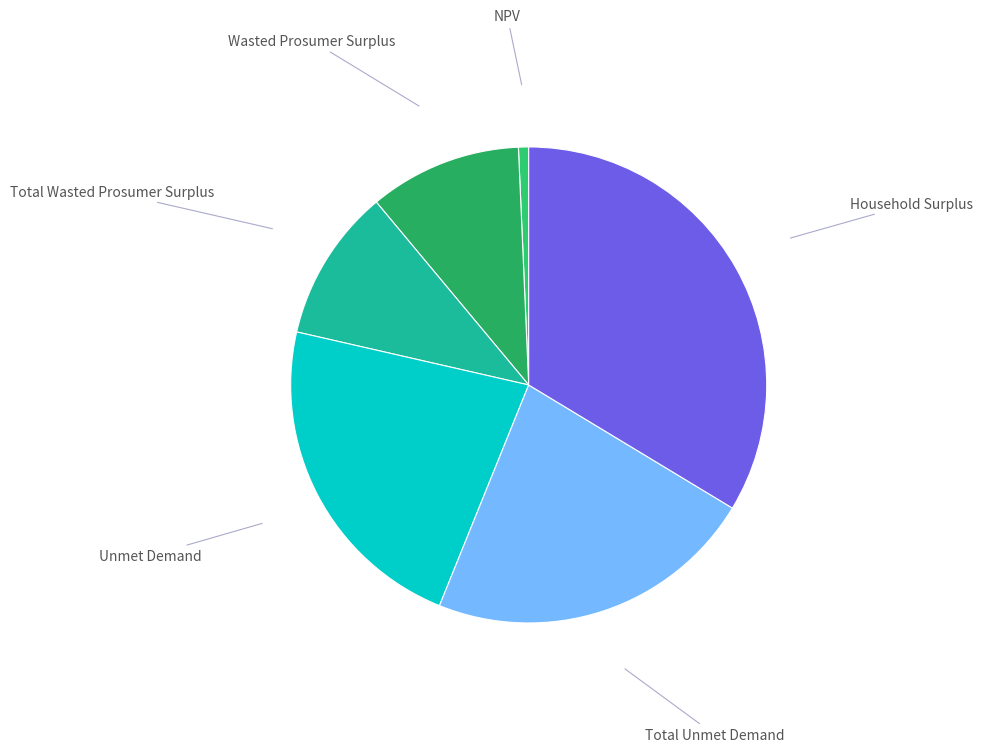

How many slices are in this pie chart?

6